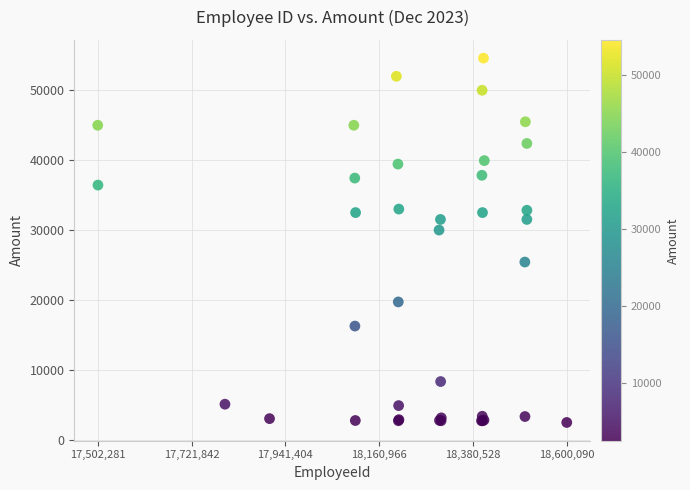

What Y value in the scatter plot is closest to 28540?

30000